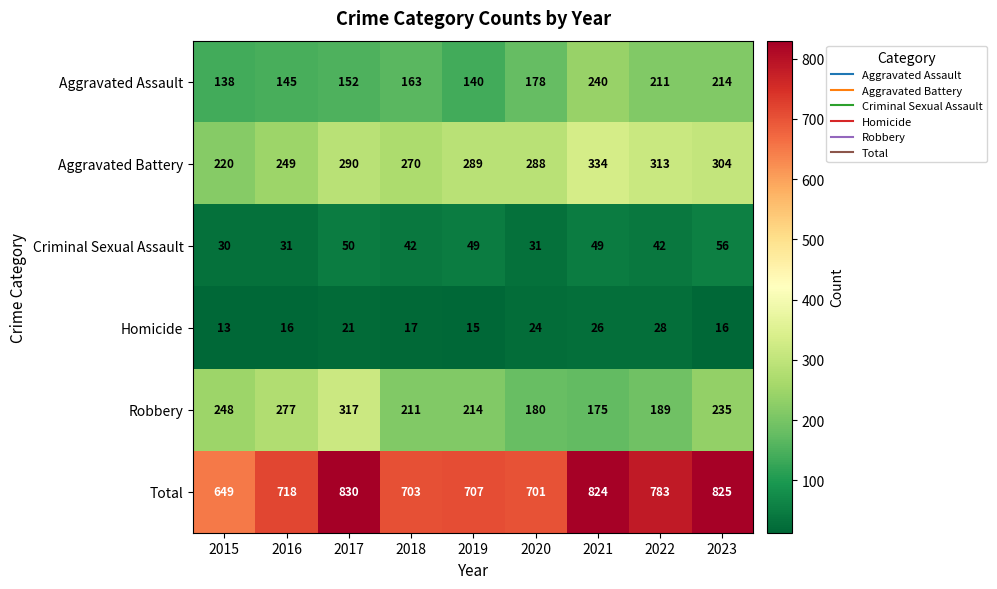

What is the sum of the Robbery values at 2023 and 2019?

449